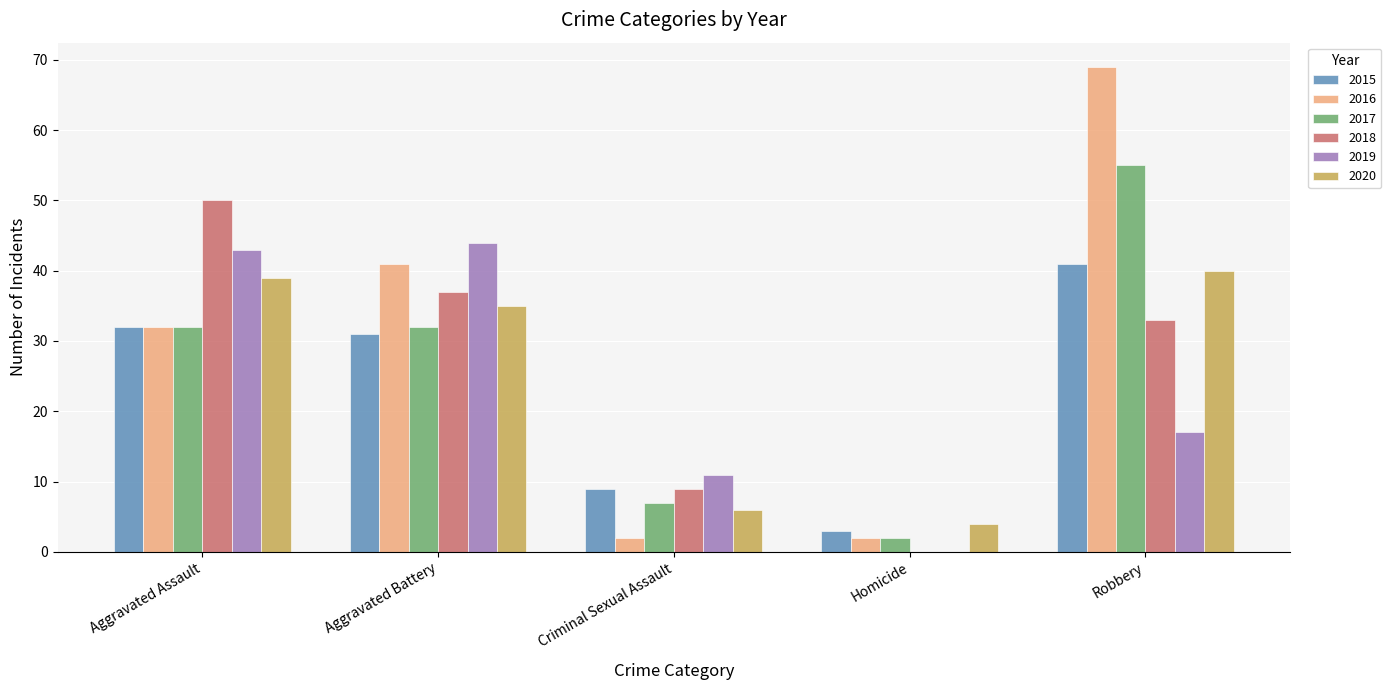

At which label is 2018 closest to 25?

Robbery